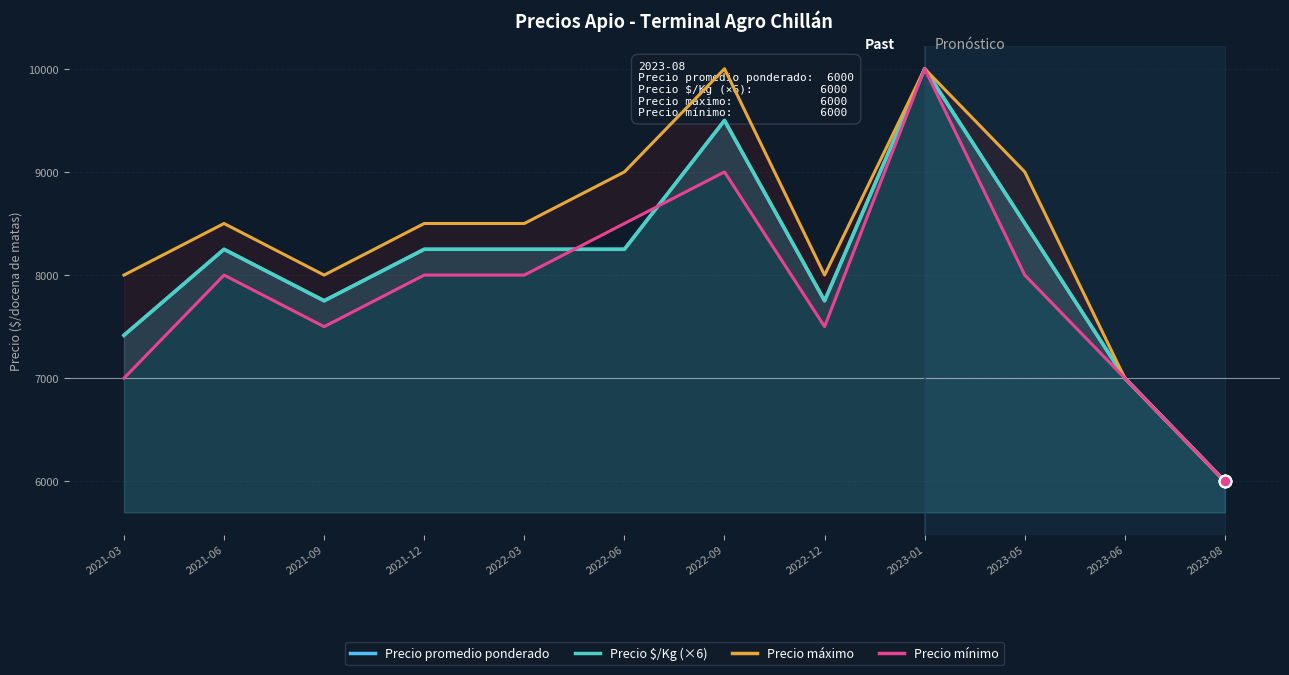

Which series has the largest Y range (max minus min)?

Precio $/Kg (×6)